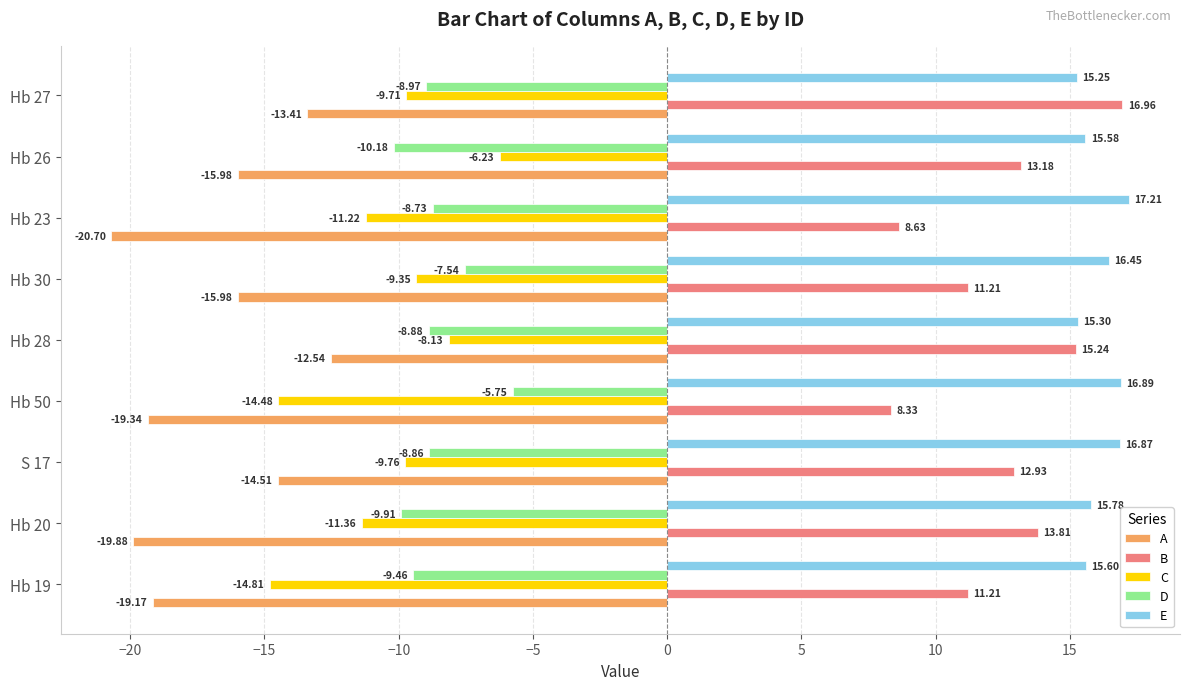

At which category is the sum across all series the highest?

Hb 28